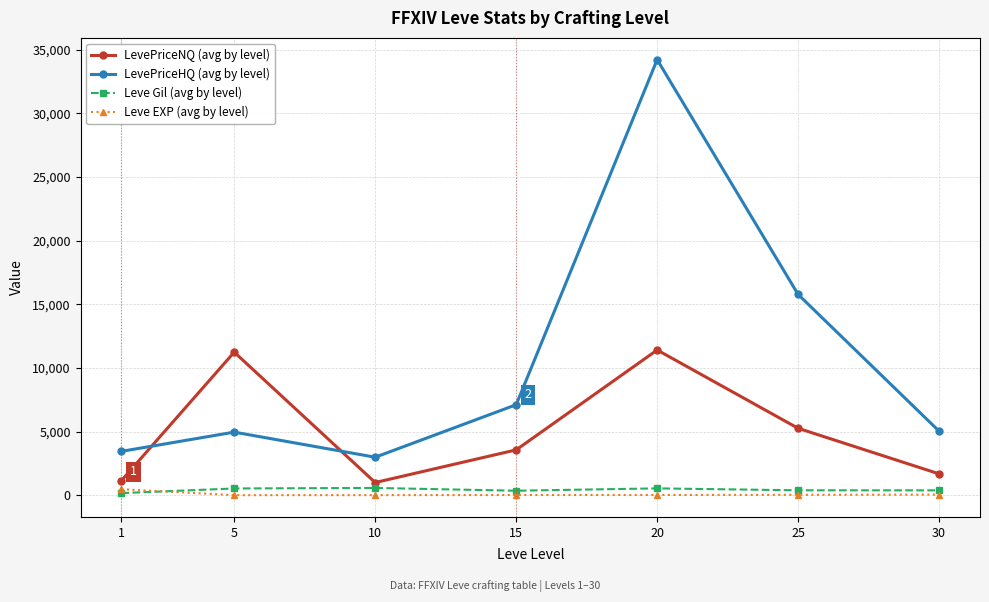

True or false: LevePriceNQ (avg by level) and LevePriceHQ (avg by level) cross at least once.

True